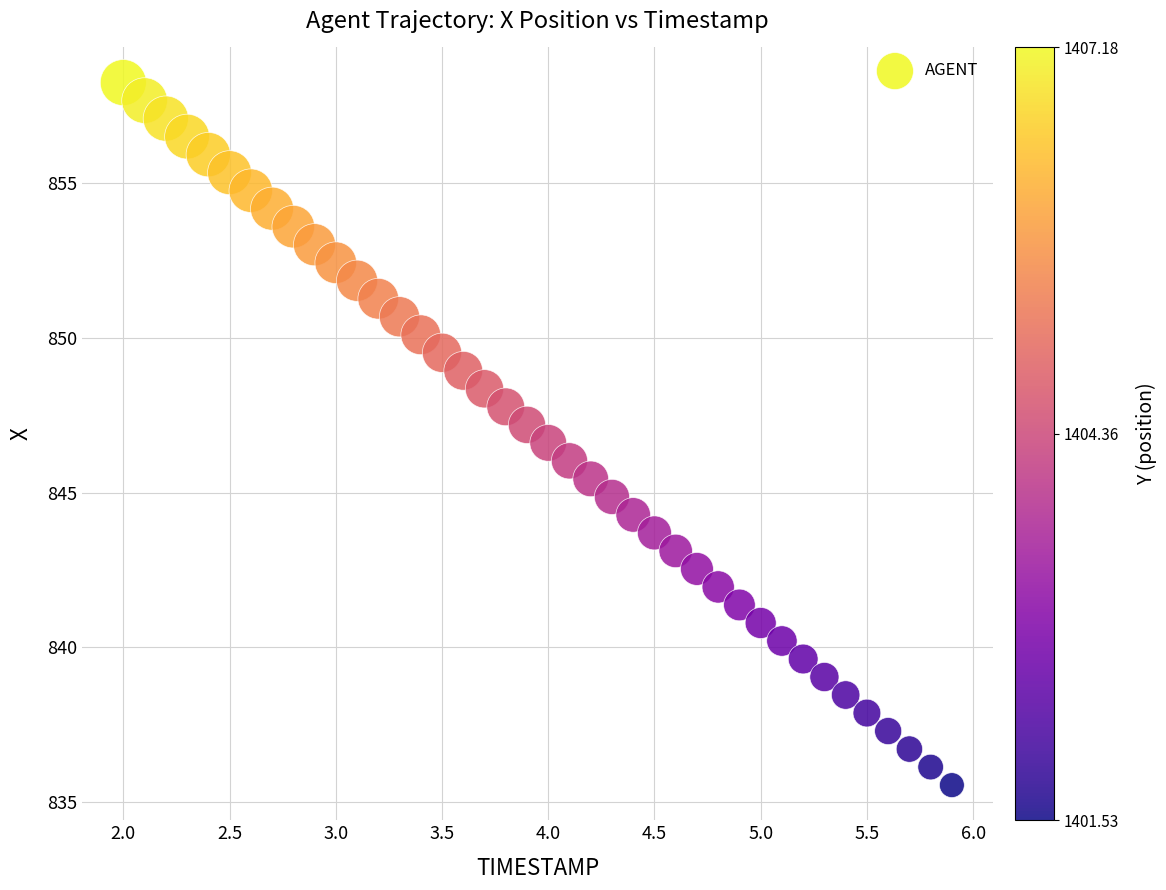

What is the range of X values (max minus min)?

3.9